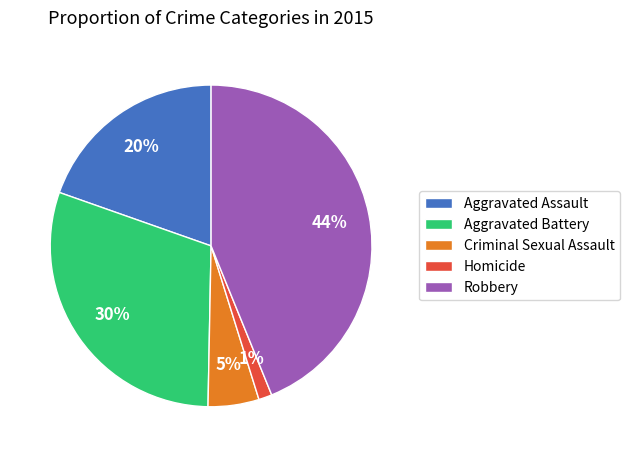

Which category has the smallest portion of the pie?

Homicide